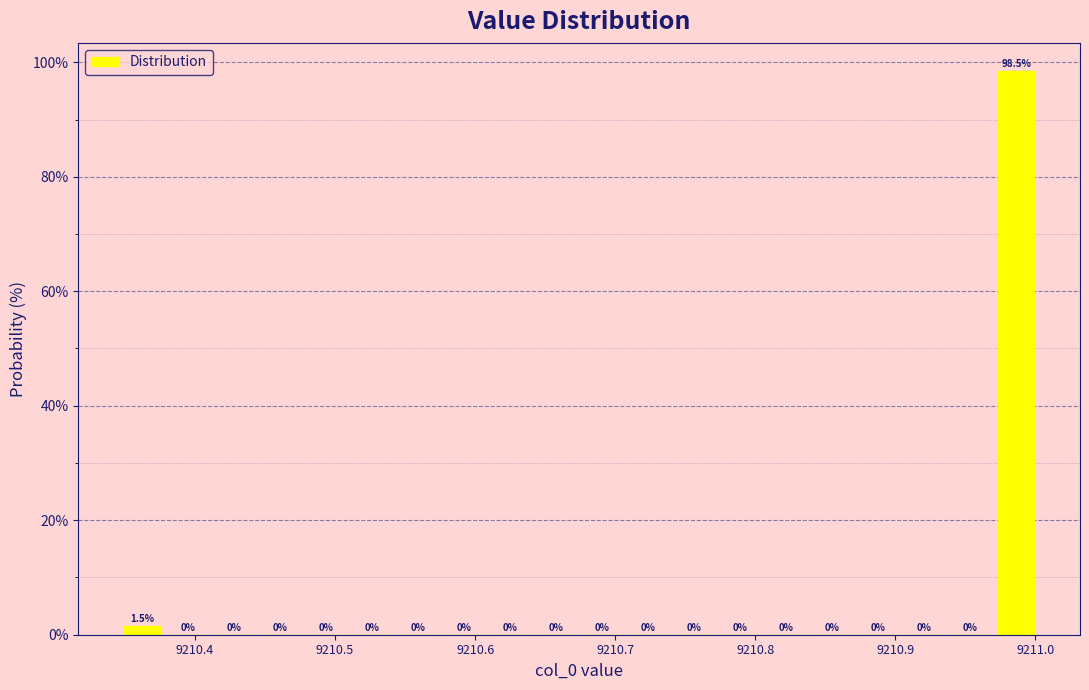

Read against the x-axis, roughly where is the centre of the tallest bar?

9210.99